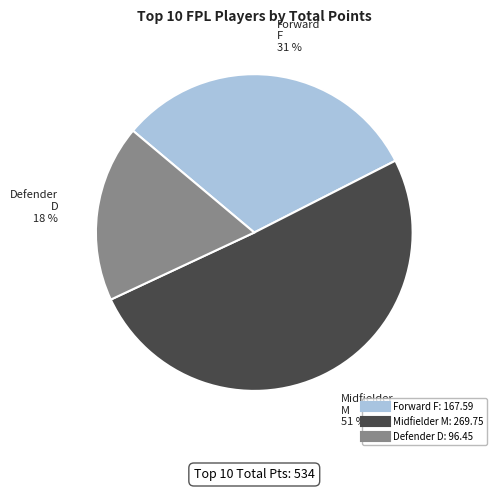

To the nearest percent, what is the average slice percentage?

33%